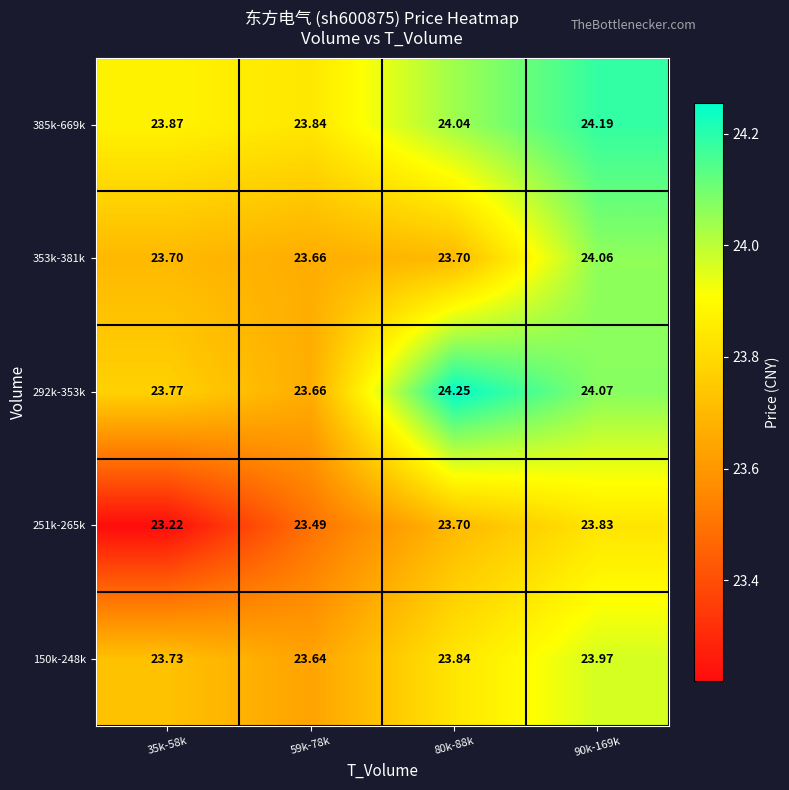

Is the value of 292k-353k at 35k-58k greater than the value of 251k-265k at 35k-58k?

Yes